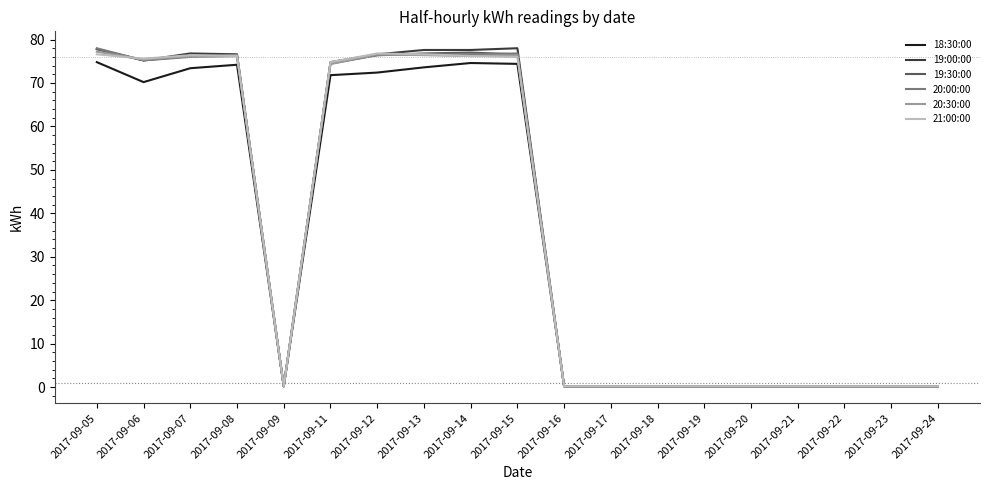

True or false: 19:30:00 has a value of 0.2 at 2017-09-21.

True